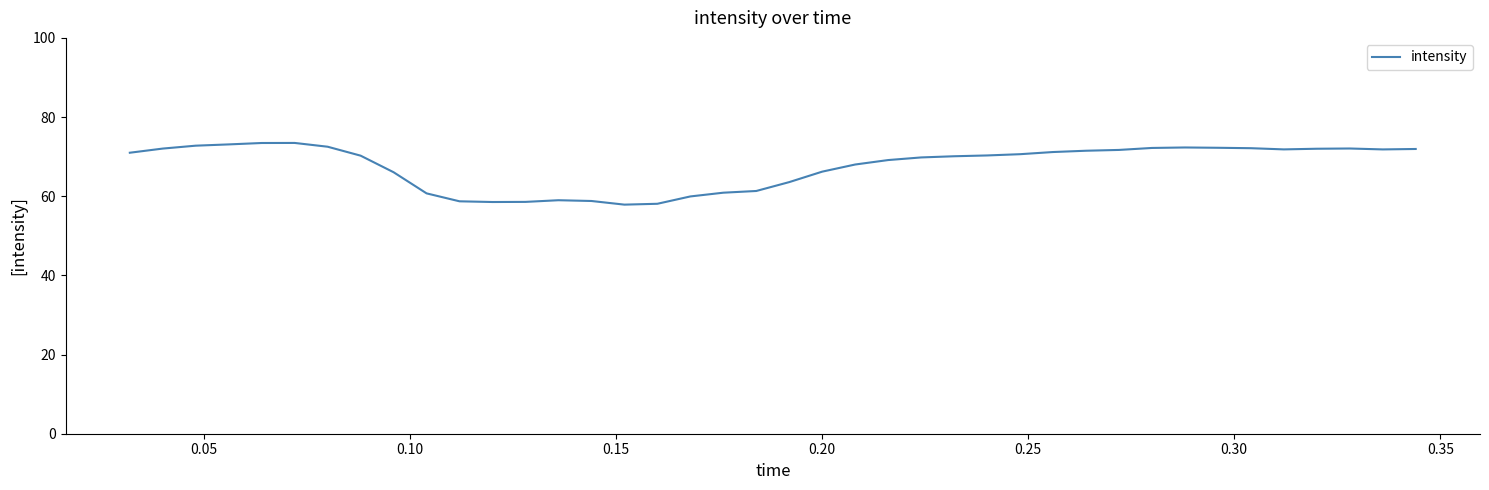

What is the maximum value shown in the chart?

73.5